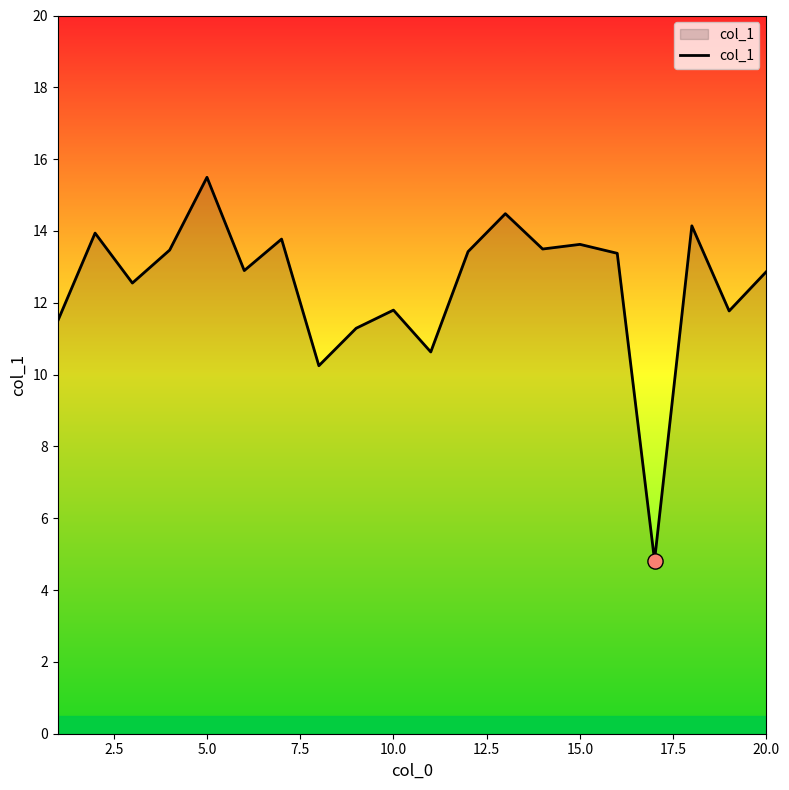

What is the difference between the maximum and minimum values?

10.7